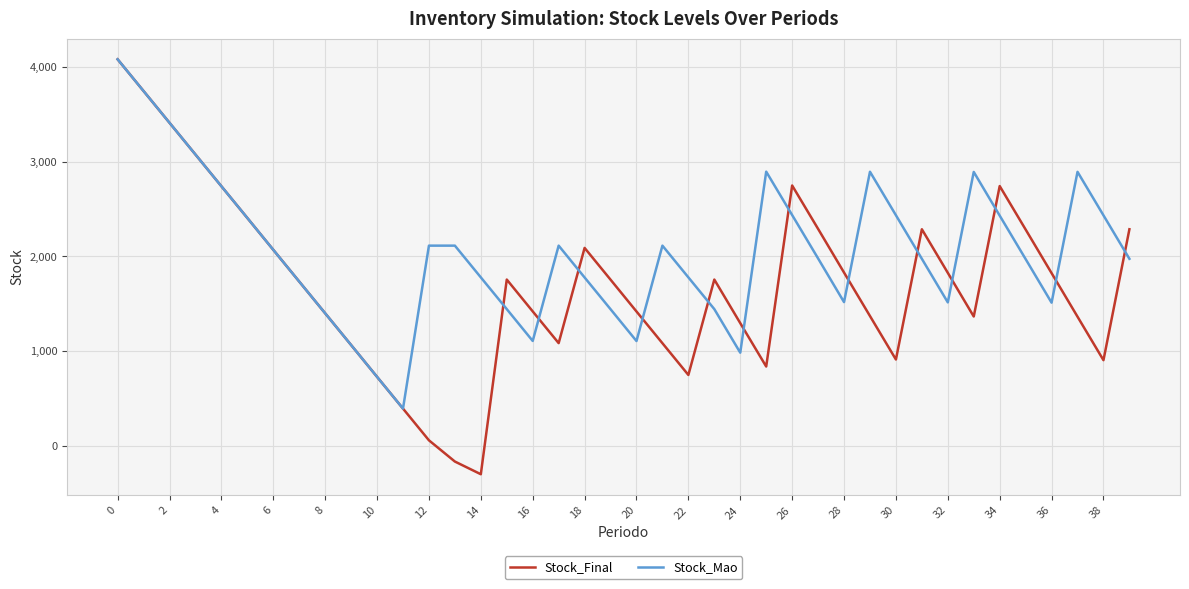

What is the maximum value shown in the chart?

4080